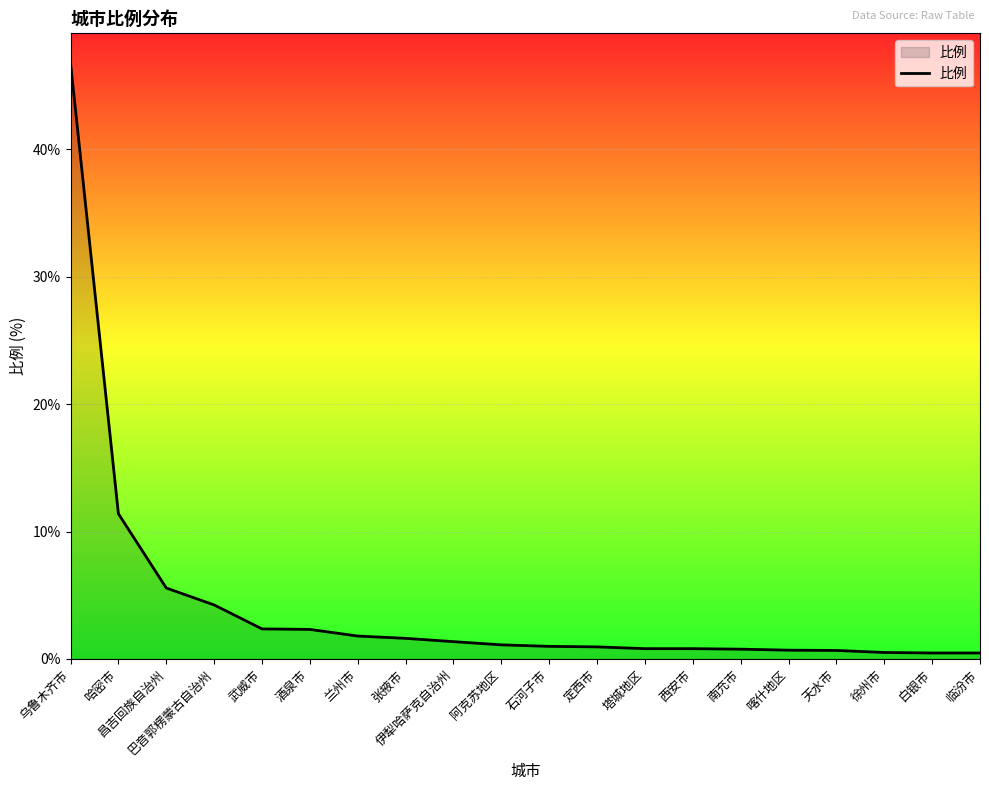

What is the difference between the values at 塔城地区 and 定西市?

0.1